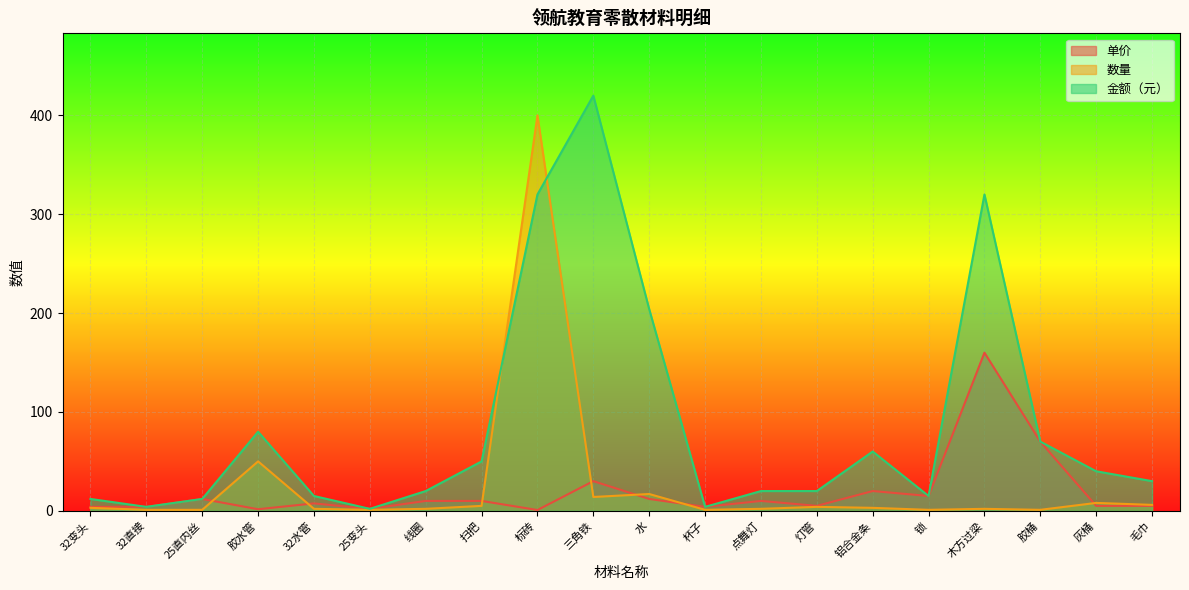

What is the difference between the maximum and minimum values in the 单价 series?

159.2